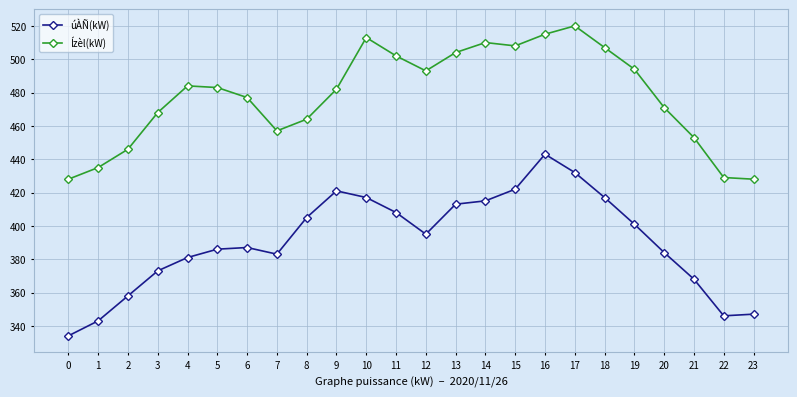

The úÀÑ(kW) series shows 614 at 5. True or false?

False